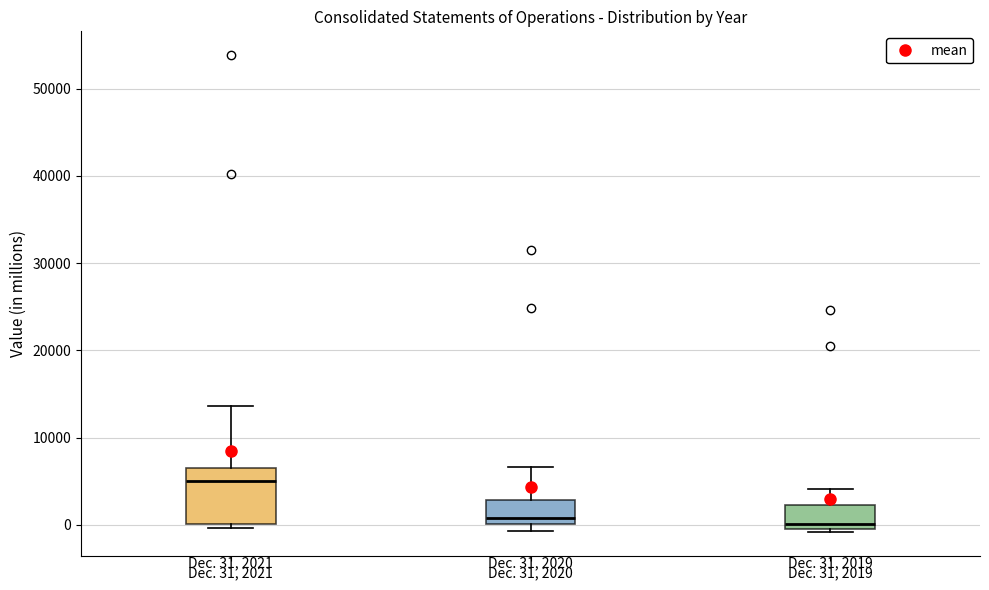

Which box is the tallest, from its lower edge to its upper edge?

Dec. 31, 2021